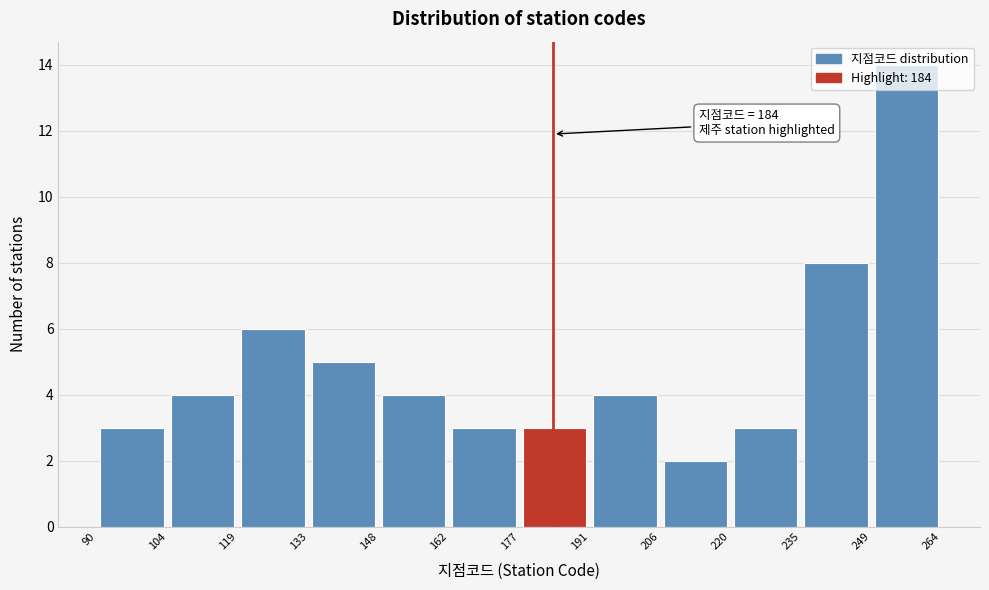

Which range on the x-axis has the tallest bar?

249 to 264